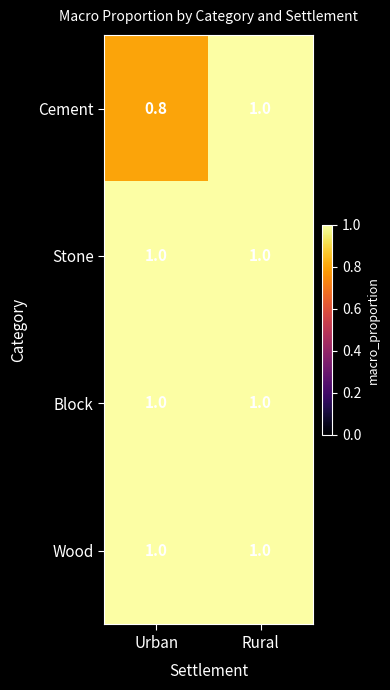

The value of Block at Urban is 0.6. True or false?

False